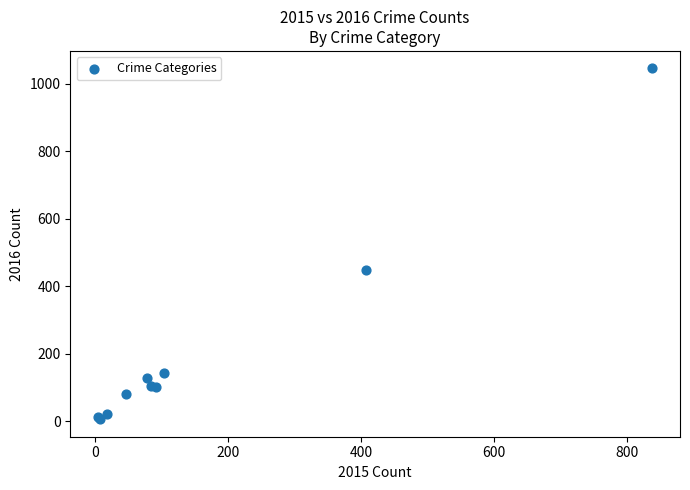

What Y value in the scatter plot is closest to 525?

449